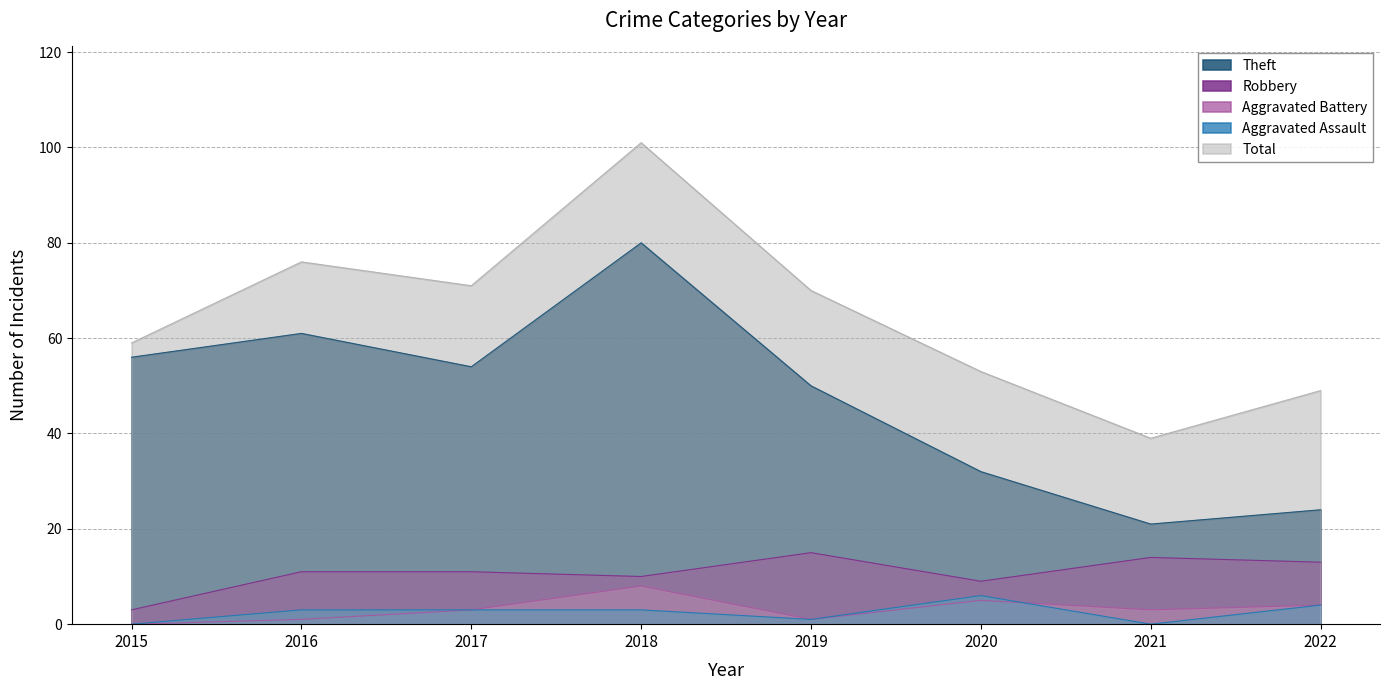

In Robbery, how many points are higher than both neighbors (excluding endpoints)?

2